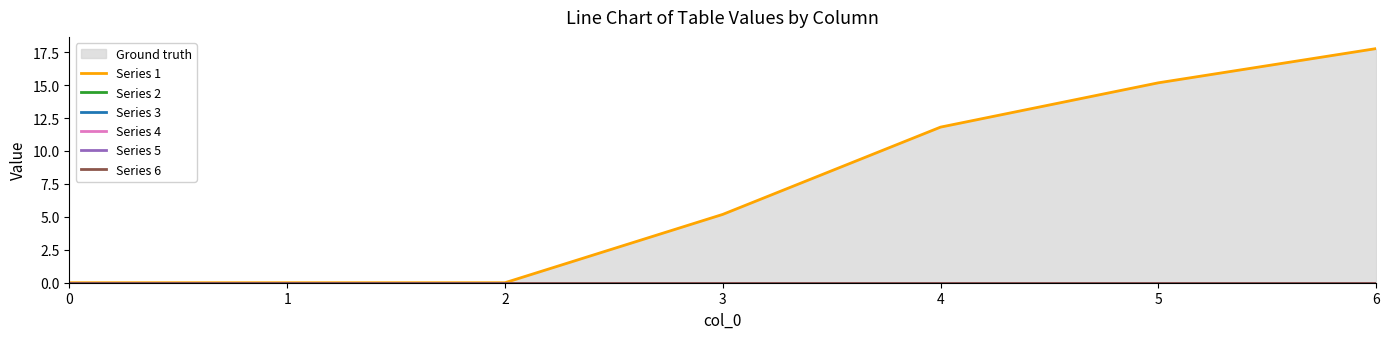

Rank the series at 6 from lowest to highest value.

Series 2, Series 3, Series 4, Series 5, Series 6, Series 1